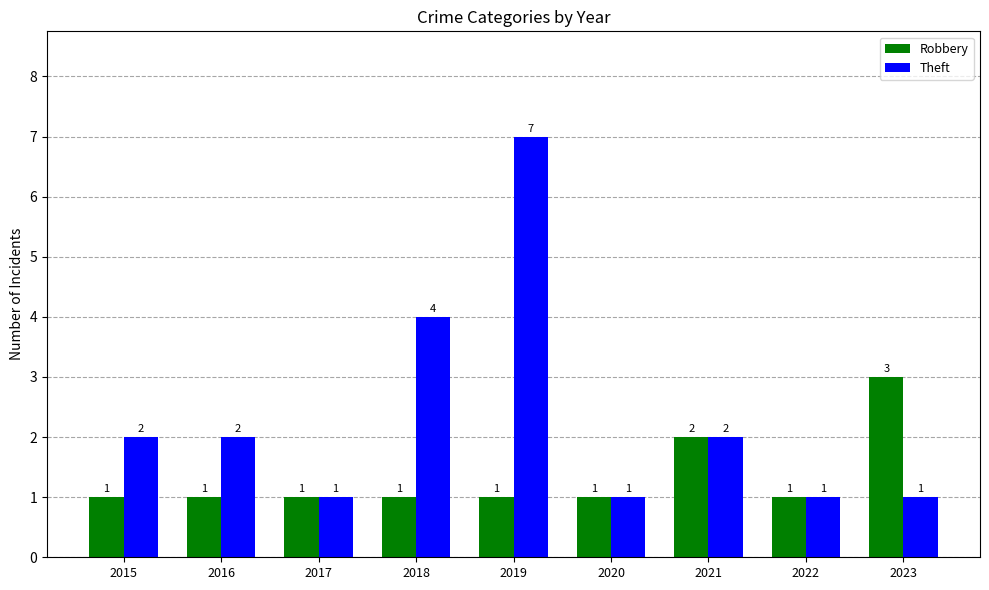

Rank the series by their maximum value, from lowest to highest.

Robbery, Theft